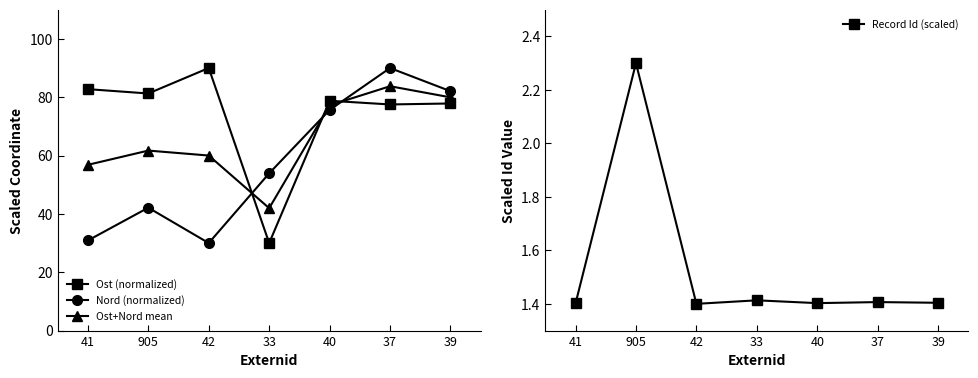

The value of Ost+Nord mean at 37 is 113.7. True or false?

False